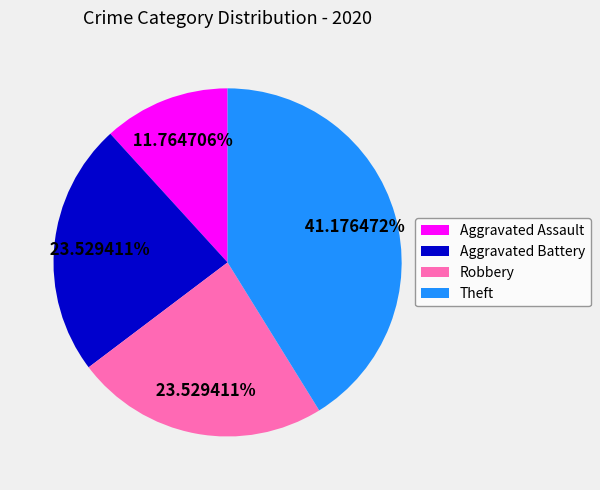

Approximately how many times larger is the value at Aggravated Battery compared to Robbery?

1.0